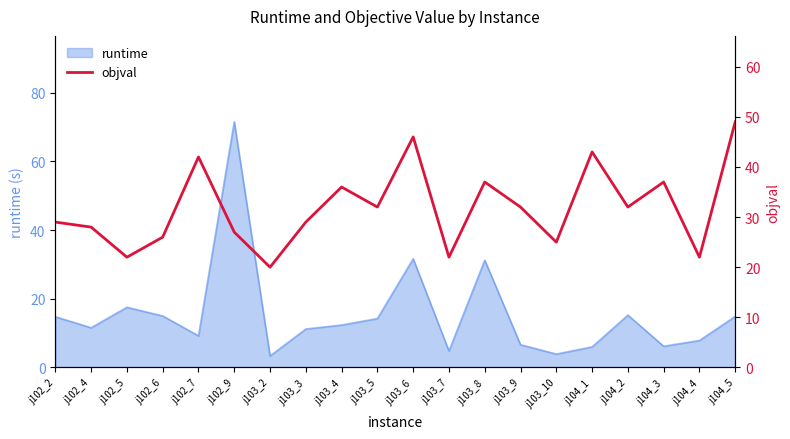

Which has a higher value, j104_5 or j103_2?

j104_5